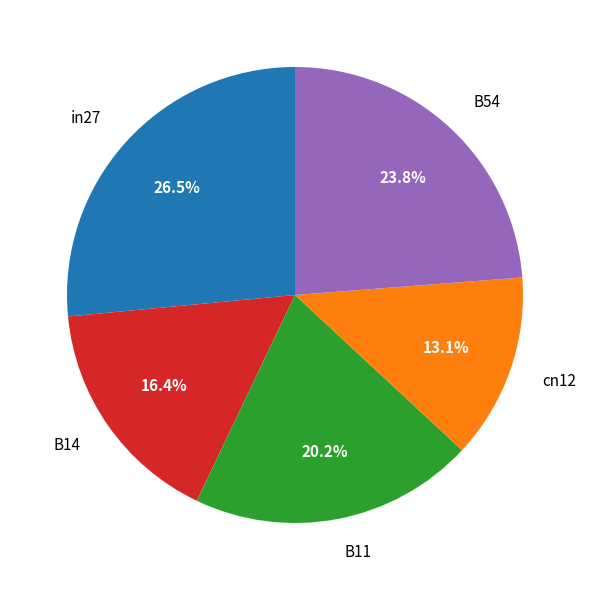

What percentage is NOT represented by B54?

76.2%